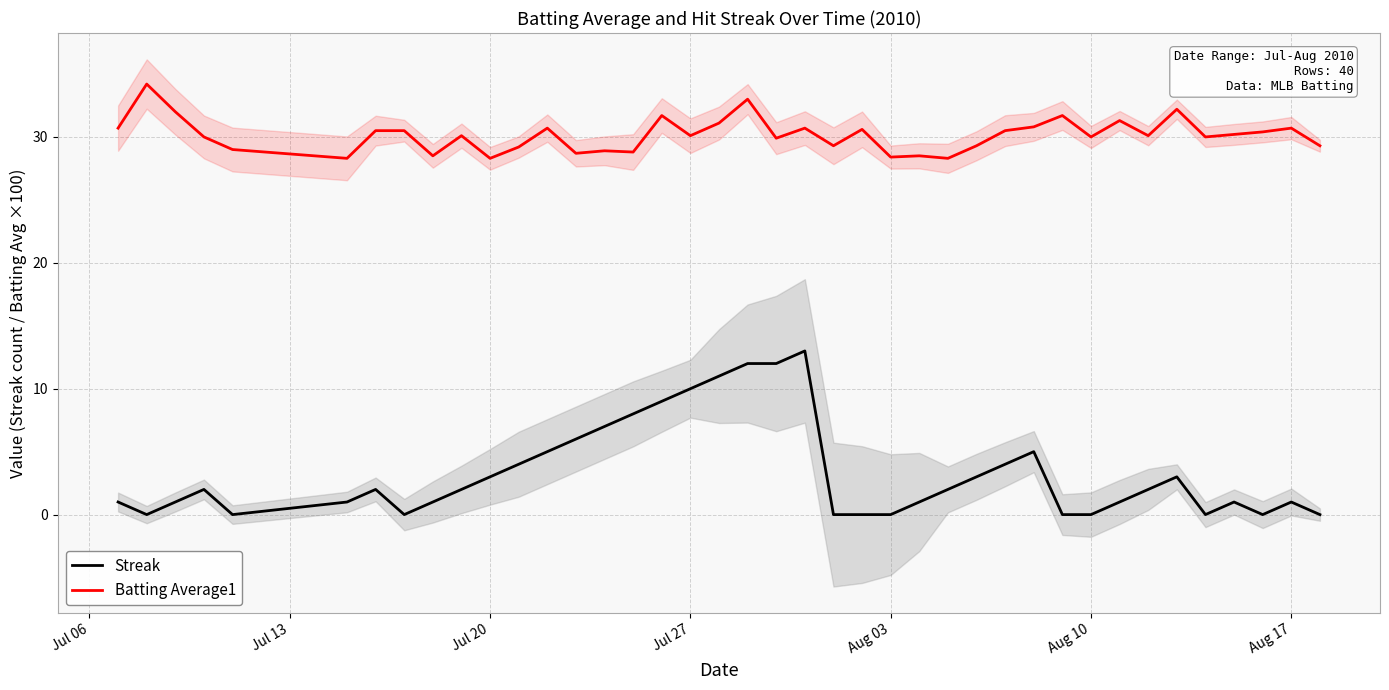

True or false: Batting Average1 and Streak intersect in this chart.

False